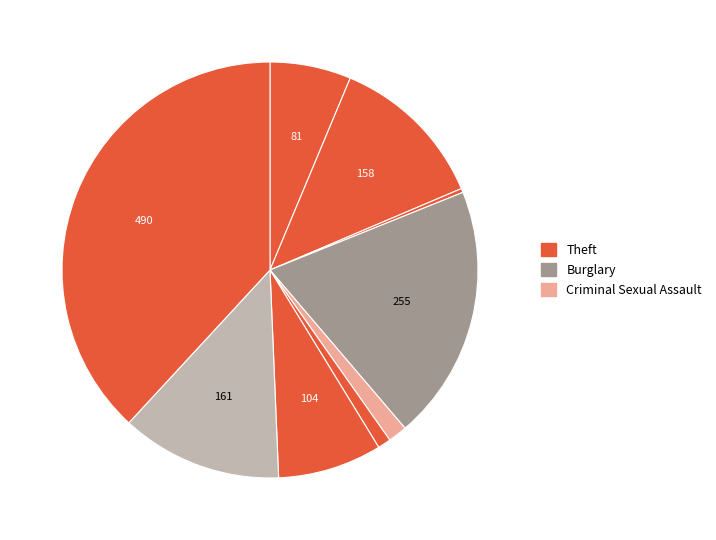

Is there any slice that represents more than half of the pie?

No